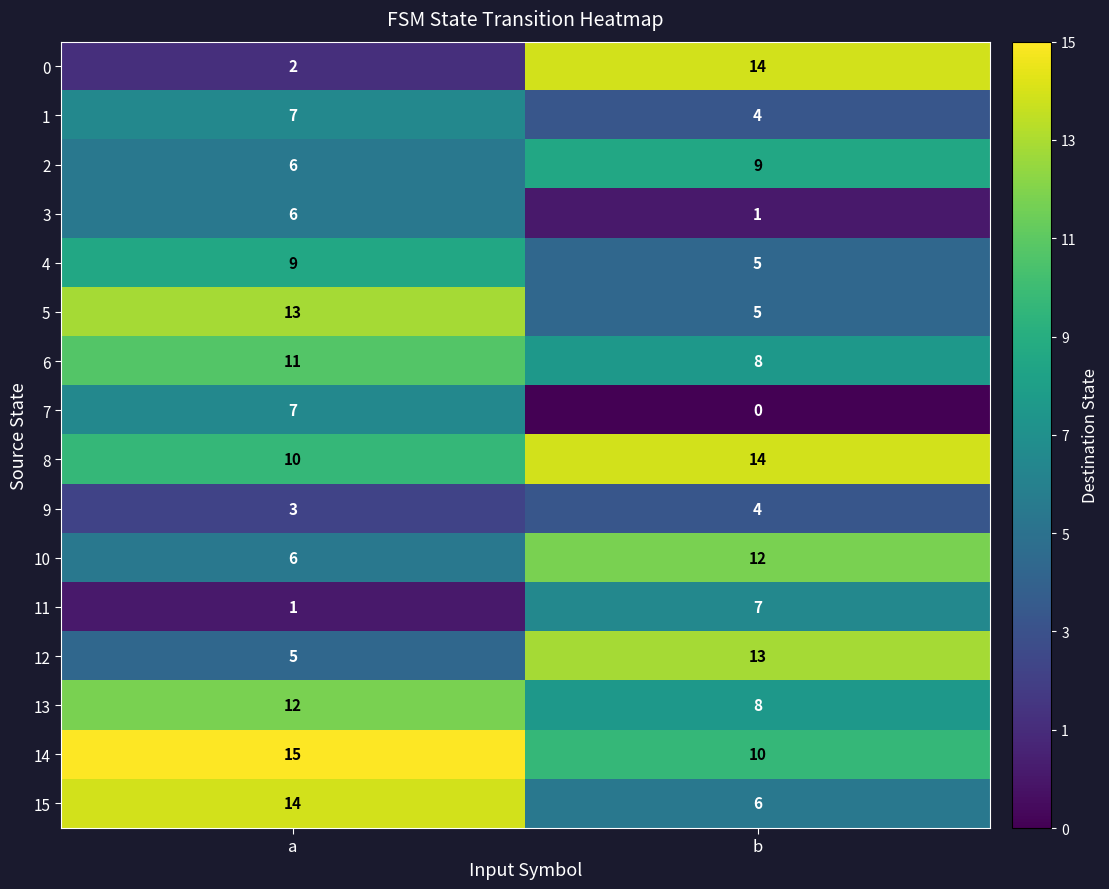

What is the difference between the 10 values at b and a?

6